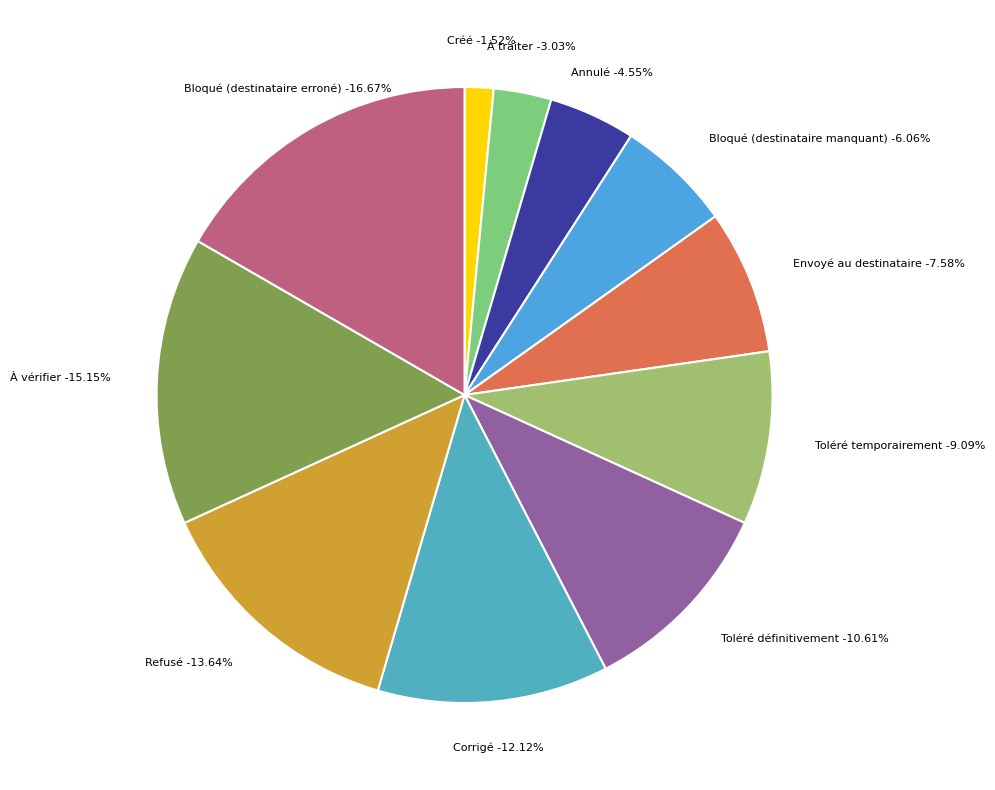

To the nearest percent, what is the combined percentage of À vérifier and Toléré temporairement?

24%